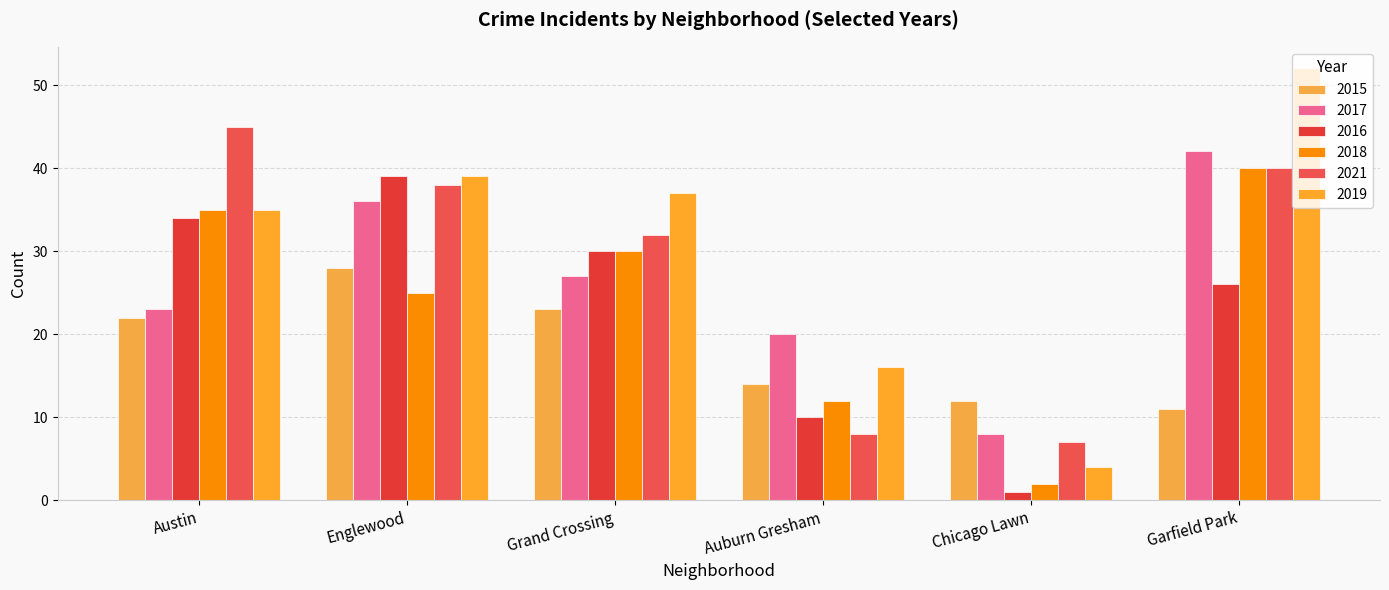

What is the difference between the second highest and second lowest values in the 2021 series?

32